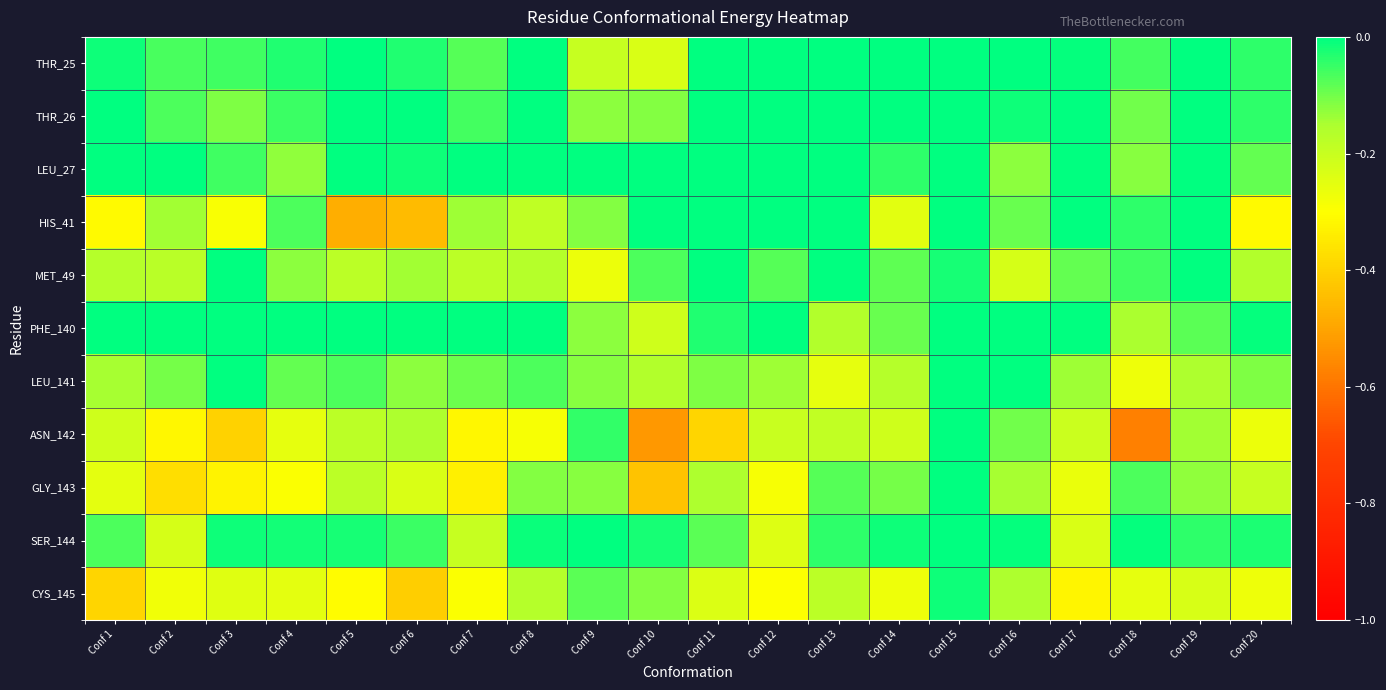

What is the smallest value displayed?

-0.6